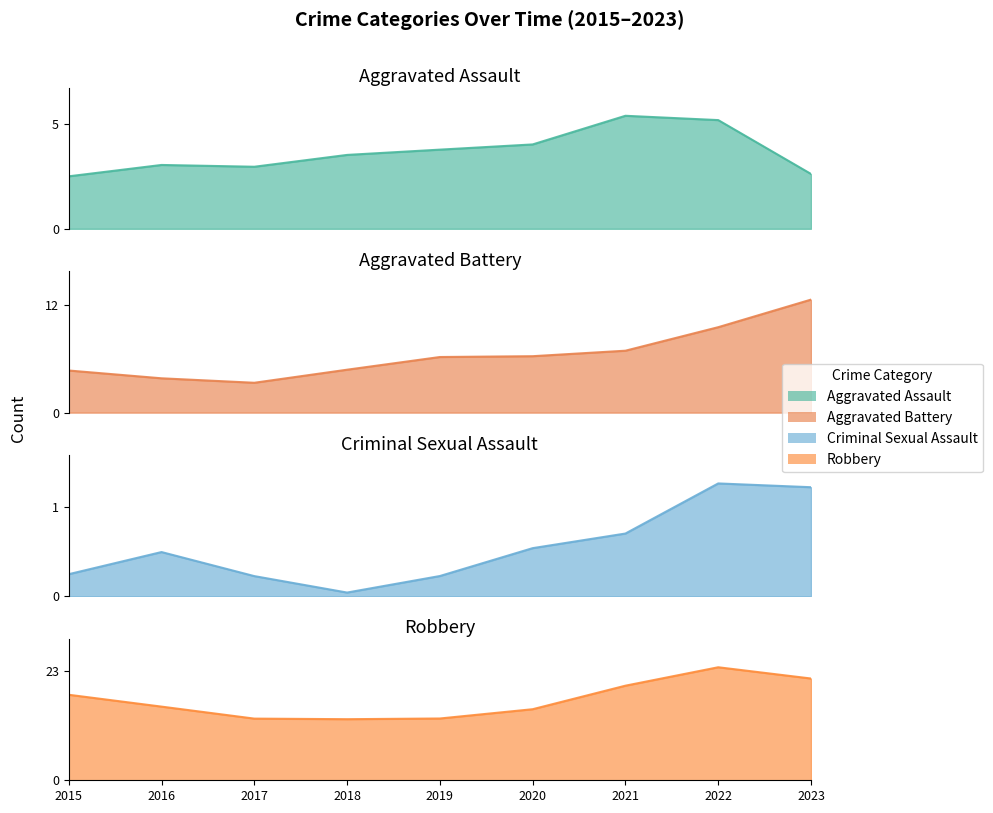

What is the sum of the Aggravated Assault values at 2021 and 2020?

9